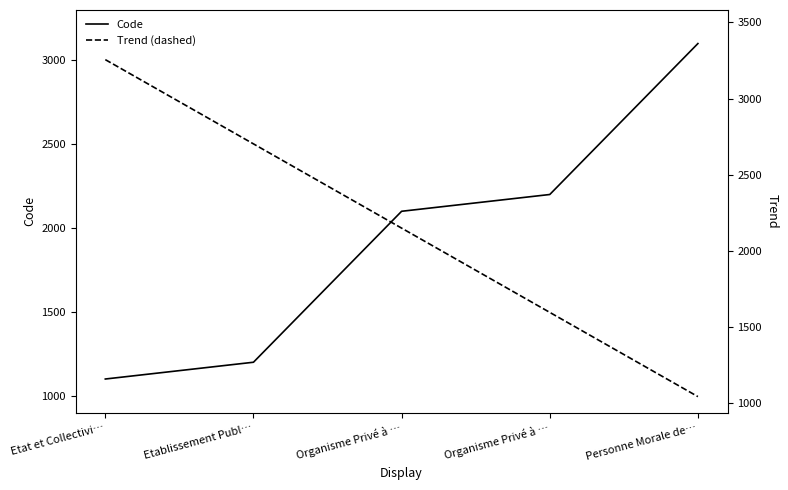

True or false: Code has a value of 1200.0 at Etablissement Publ….

True